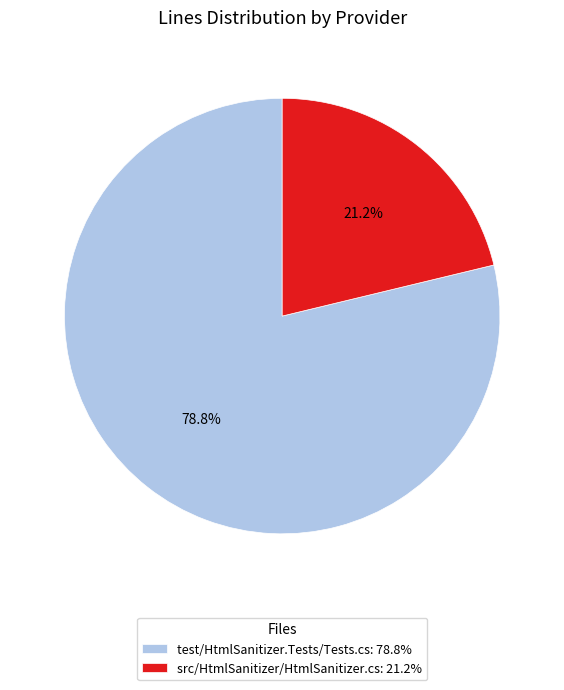

To the nearest percent, what is the average slice percentage?

50%